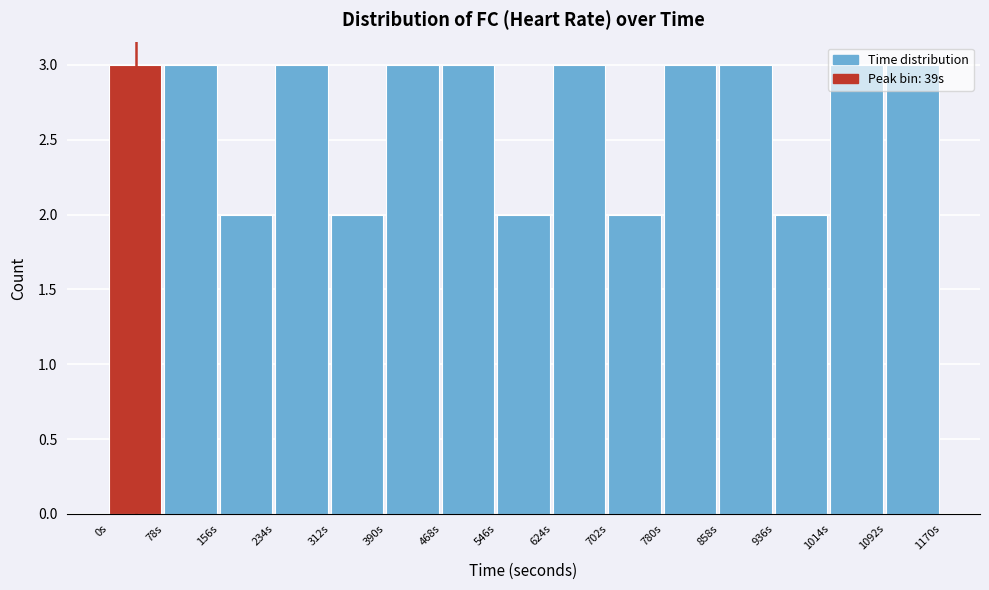

How tall is the bar that spans 546 to 624 on the x-axis? Neither the bar edges nor the heights are printed on the chart, so give them approximately, as read against the axes.

2